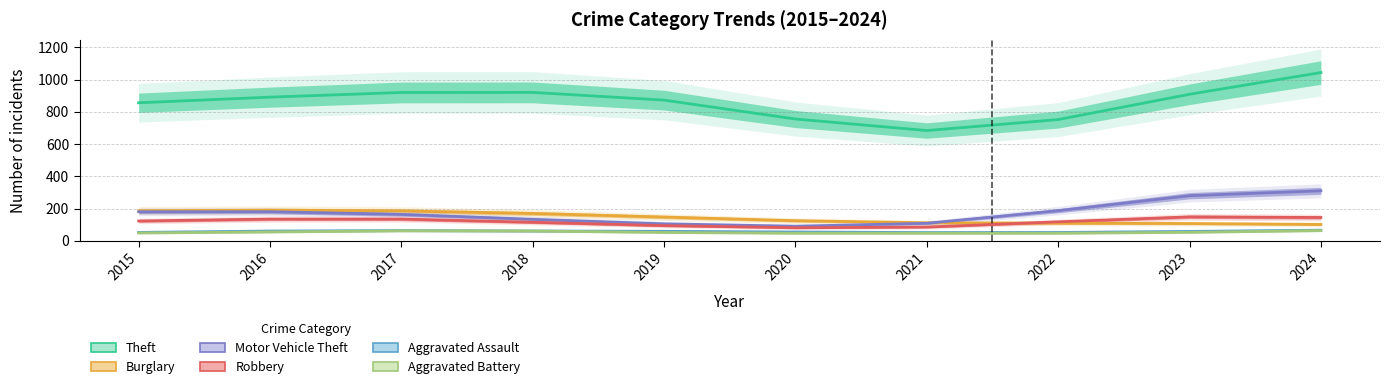

Read the Burglary value at 2018.

170.0